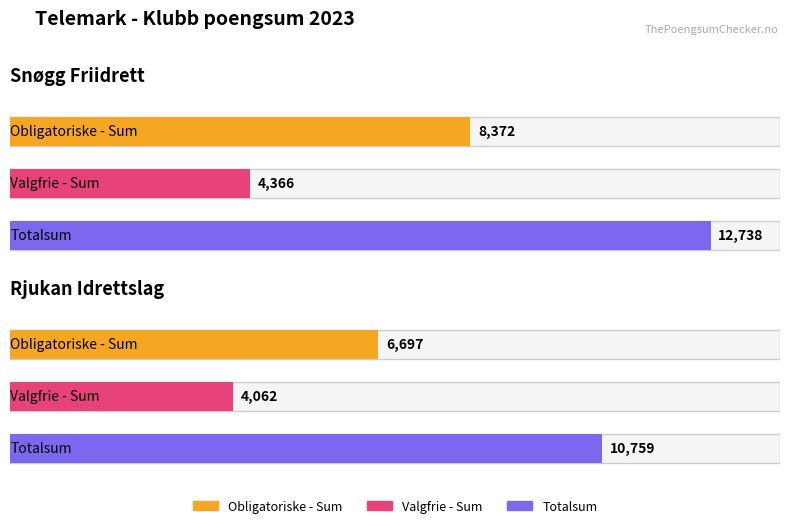

How many Valgfrie - Sum values are between 4062 and 4366?

2